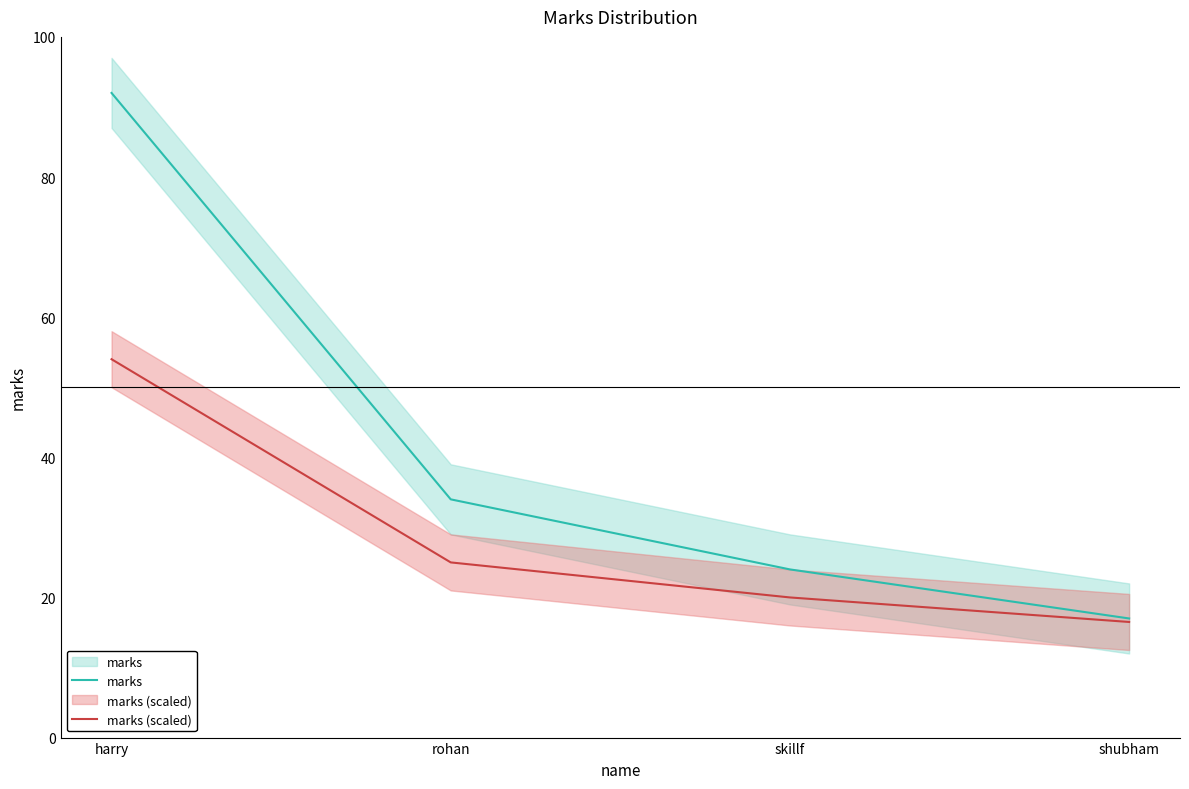

True or false: marks (scaled) and marks intersect in this chart.

False